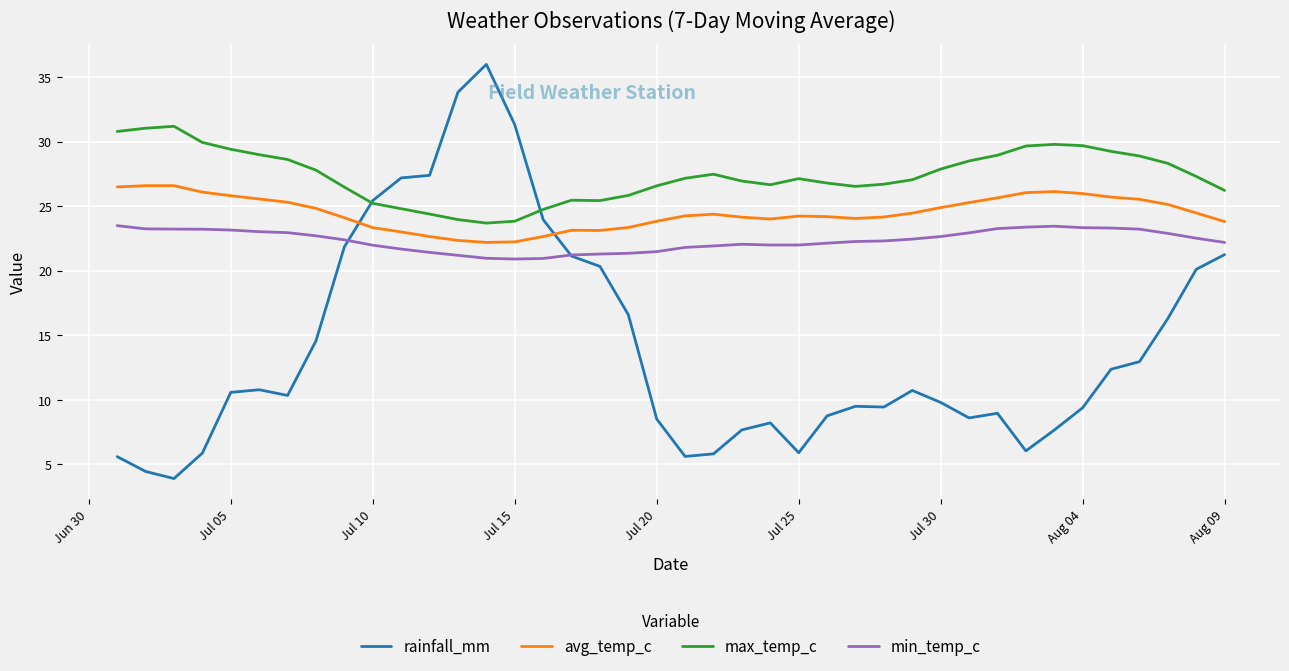

Which series has the largest total across all categories?

max_temp_c